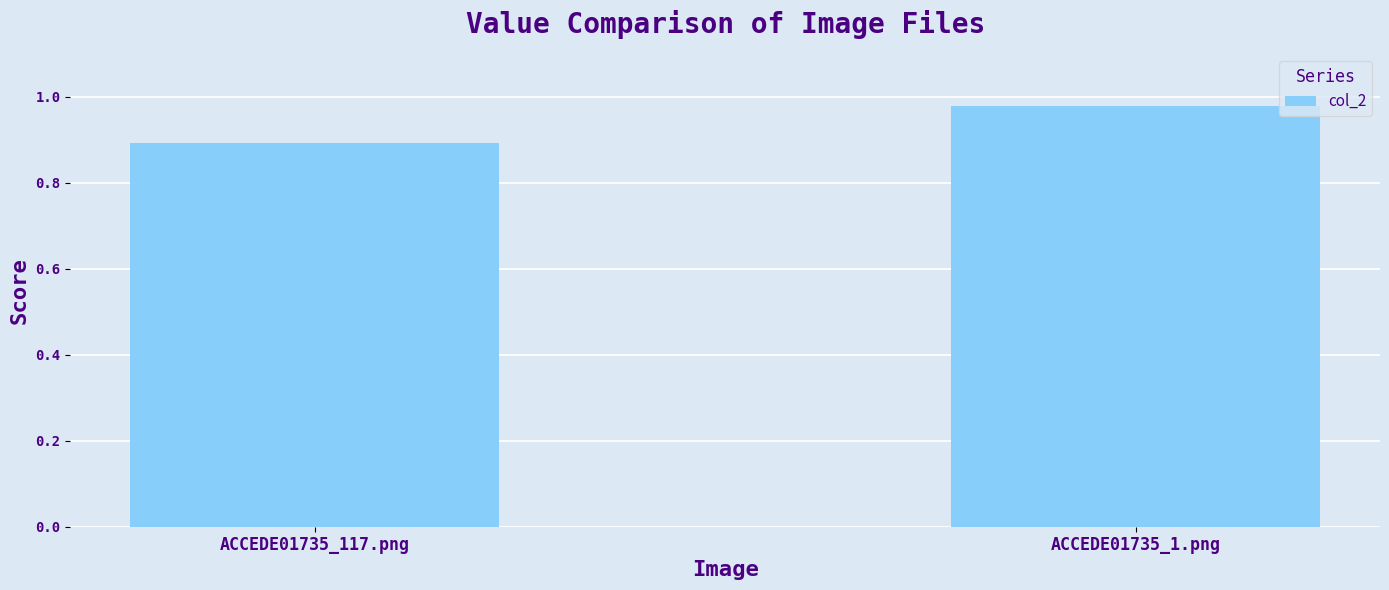

Are the bars grouped side by side (vs. stacked)?

No